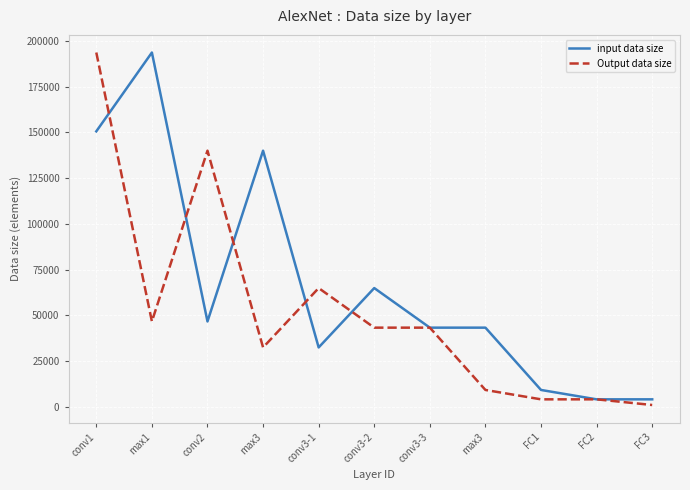

Which series has the largest total across all categories?

input data size